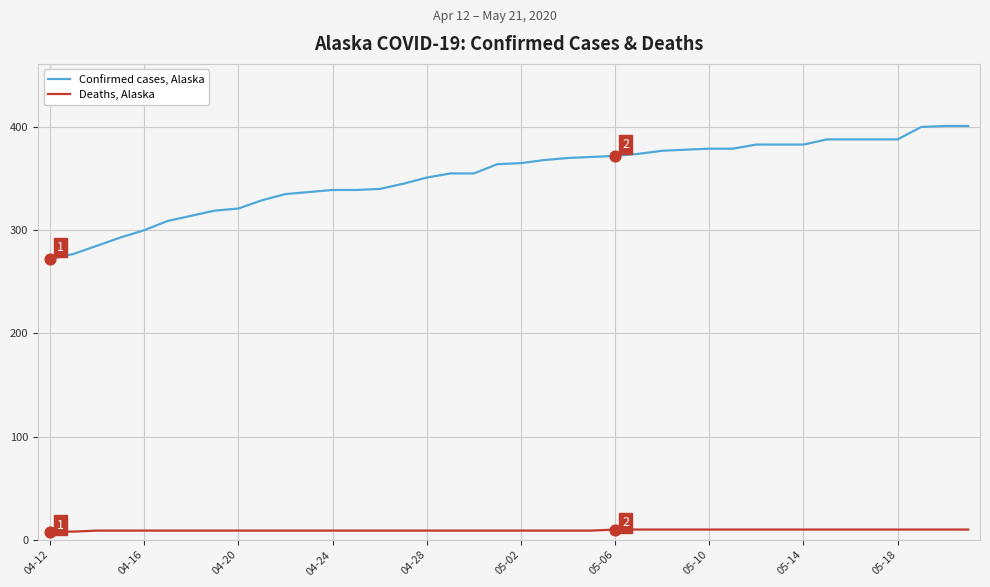

Which series has the largest total across all categories?

Confirmed cases, Alaska